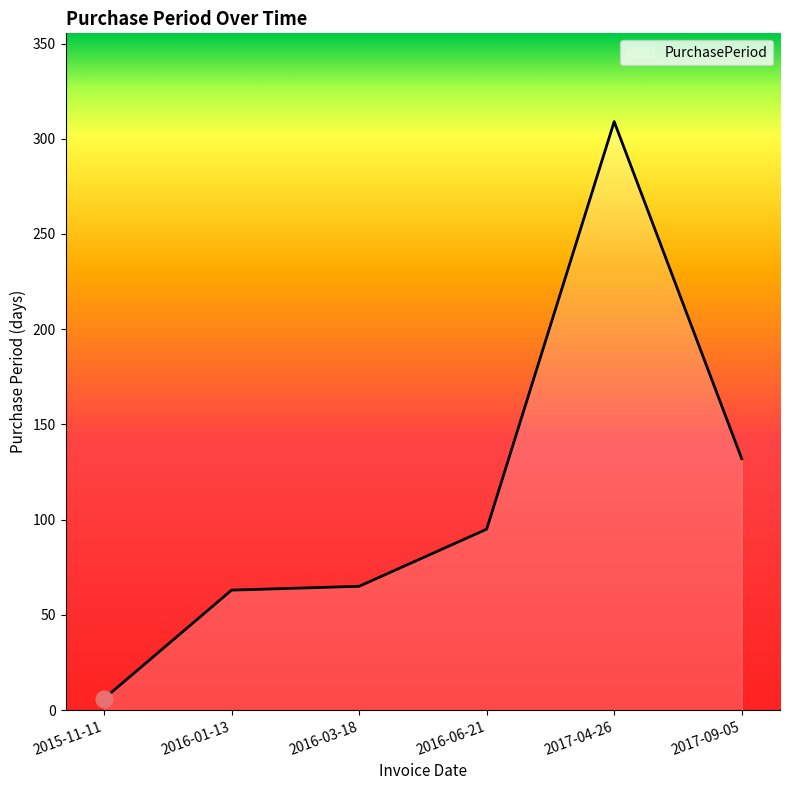

What is the difference between the values at 2015-11-11 and 2016-03-18?

59